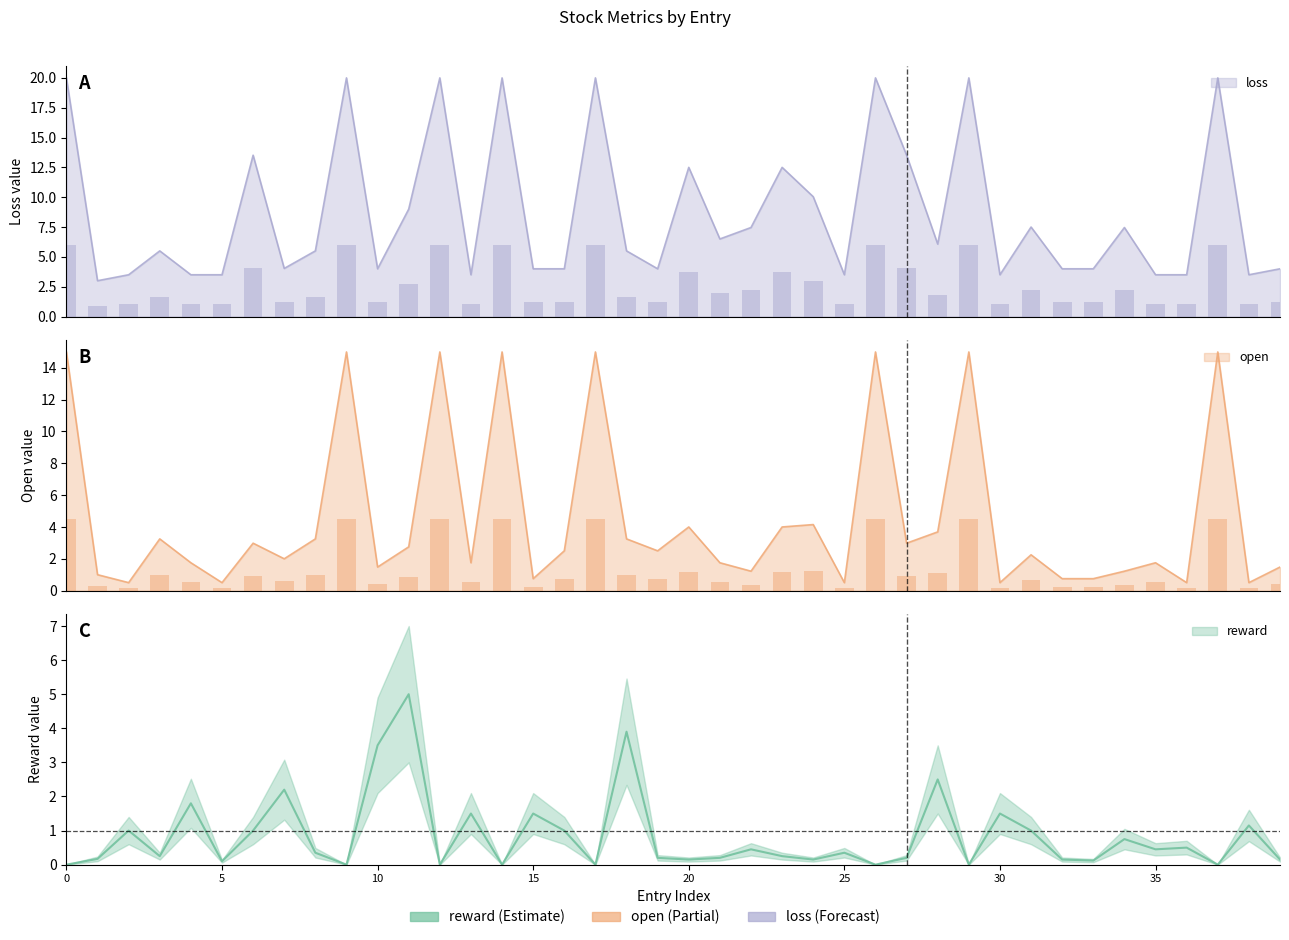

How many series are shown in this chart?

3